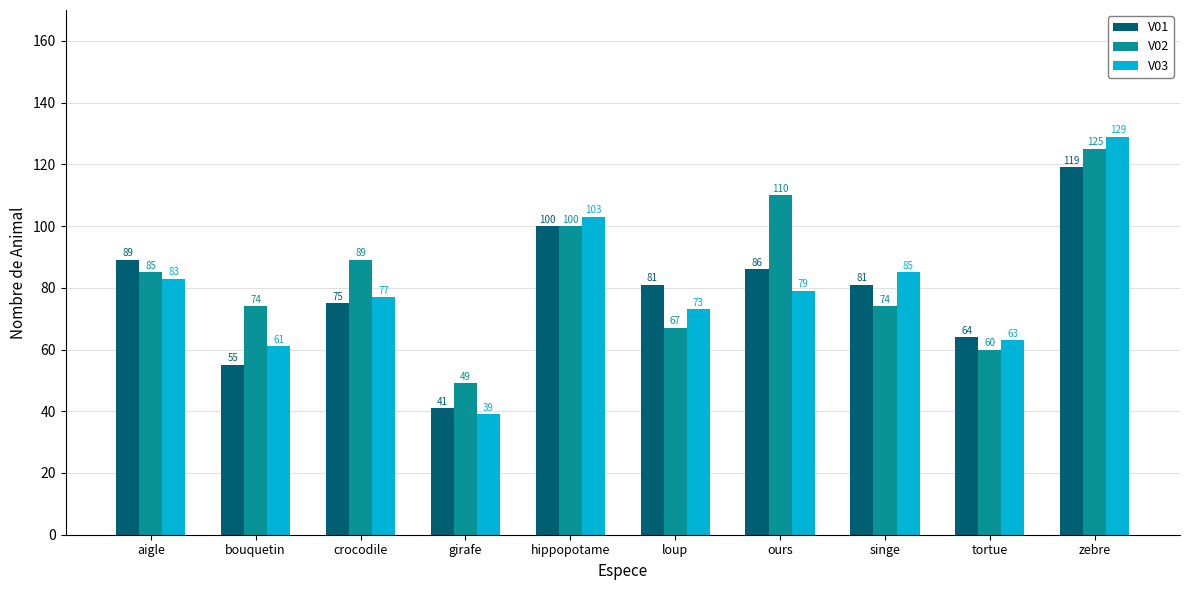

What is the greatest value displayed?

129